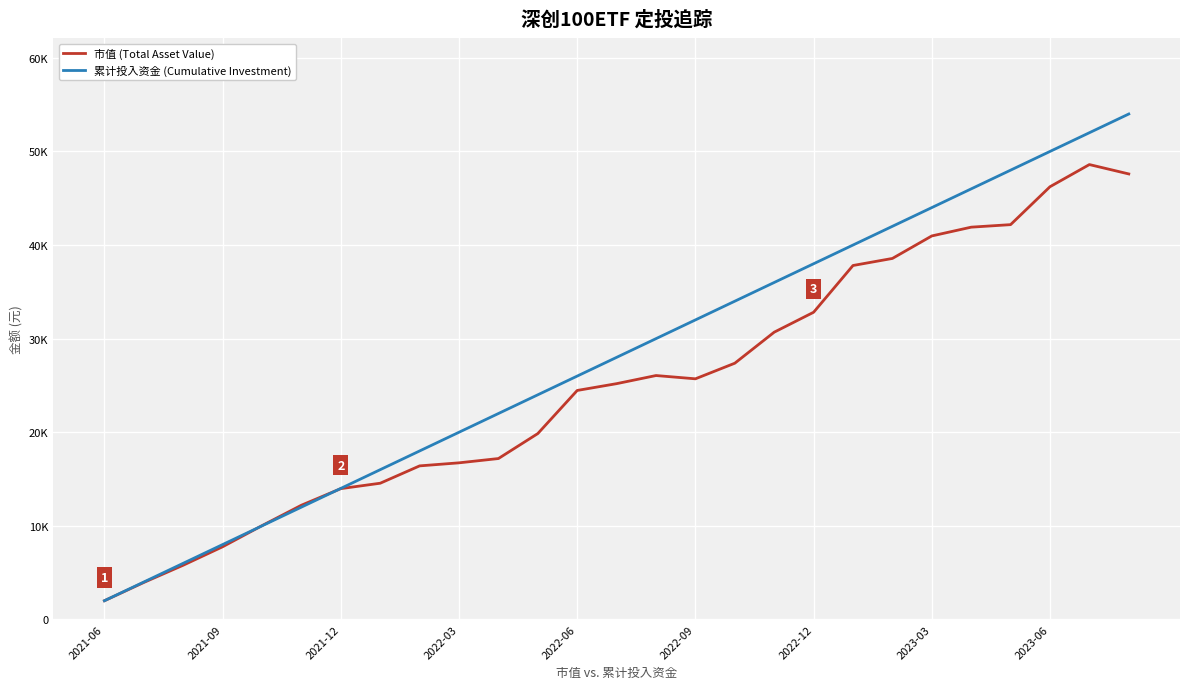

Reading left to right, extract all data points from this chart.

市值 (Total Asset Value): 2000.0	3951.5	5794.4	7764.4	10022.9	12204.6	13975.3	14552.4	16405.4	16731.4	17189.2	19858.6	24463.9	25190.0	26057.9	25707.6	27375.1	30690.1	32818.0	37813.8	38567.7	40972.1	41909.3	42179.3	46229.7	48597.1	47595.7
累计投入资金 (Cumulative Investment): 2000.0	4000.0	6000.0	8000.0	10000.0	12000.0	14000.0	16000.0	18000.0	20000.0	22000.0	24000.0	26000.0	28000.0	30000.0	32000.0	34000.0	36000.0	38000.0	40000.0	42000.0	44000.0	46000.0	48000.0	50000.0	52000.0	54000.0